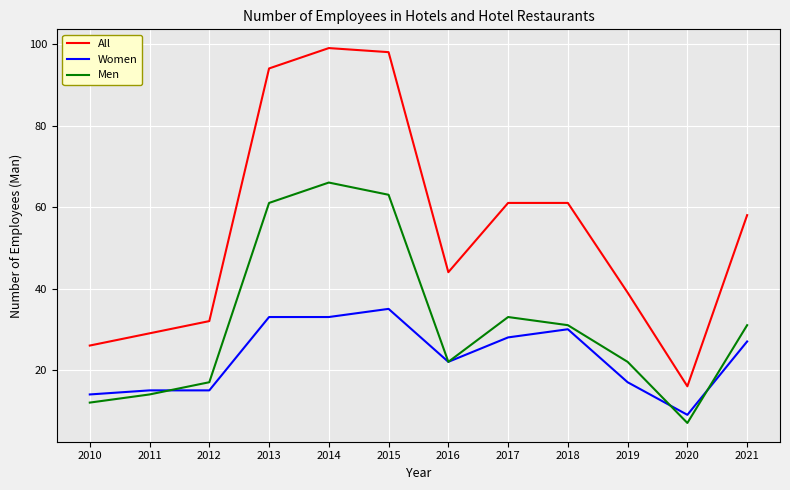

What is the minimum value shown in the chart?

7